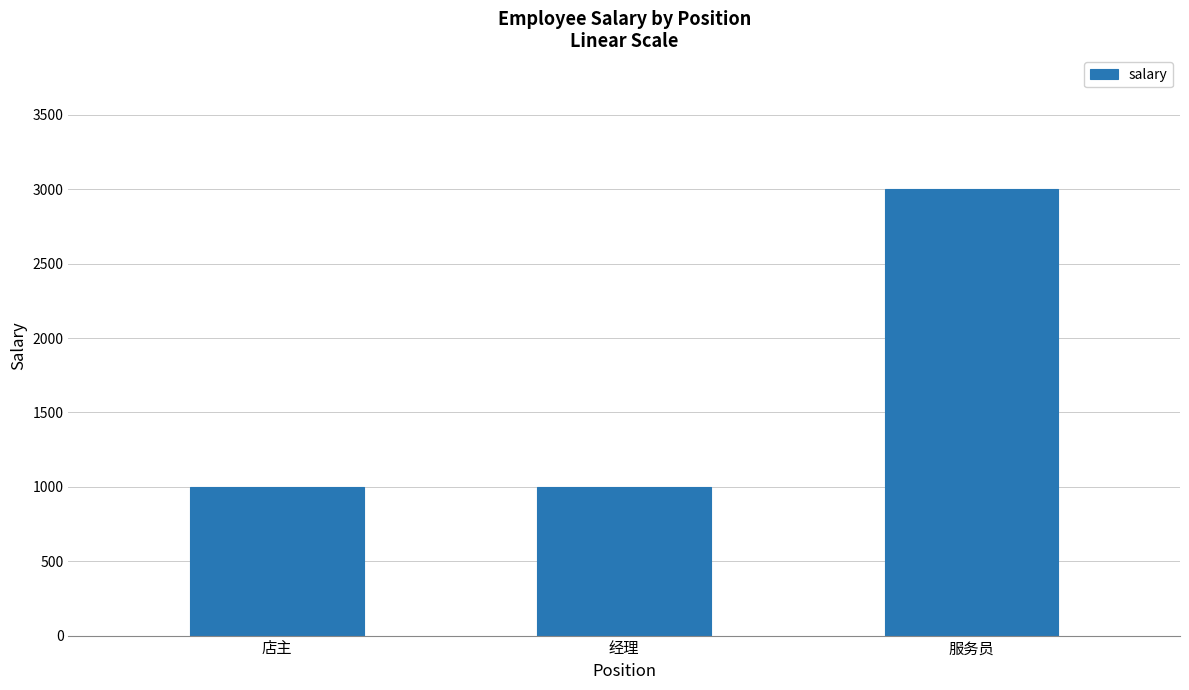

Reading left to right, what are all the values shown in this chart?

1000	1000	3000